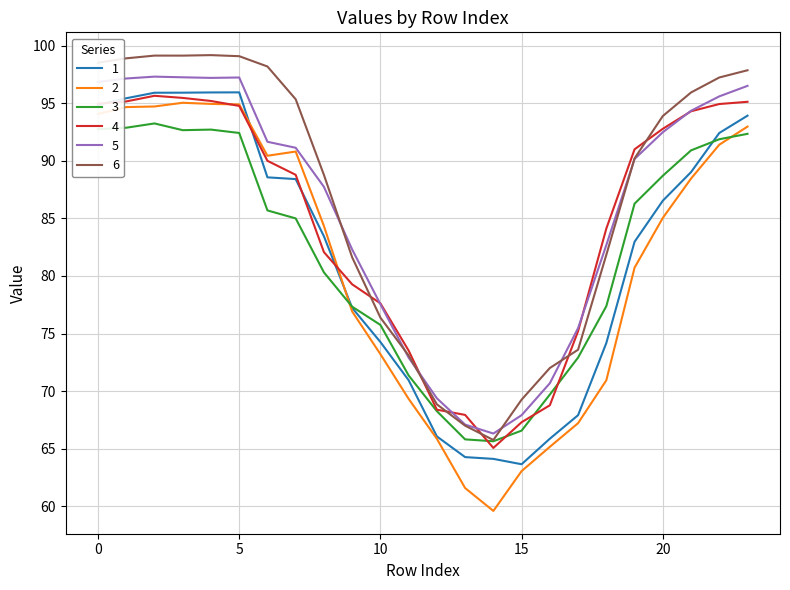

What is the smallest value displayed?

59.6